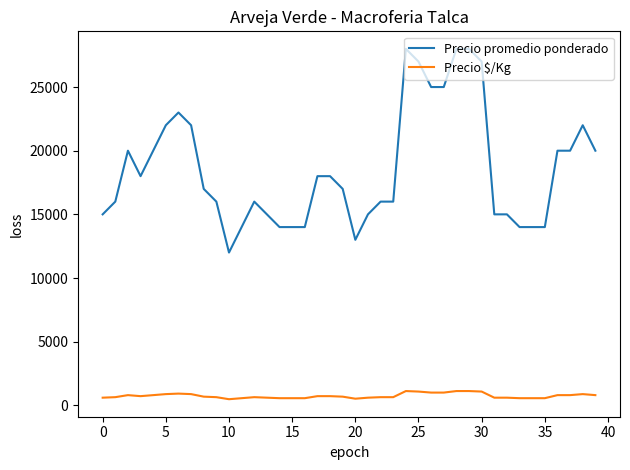

List the series in order of their overall mean, lowest first.

Precio $/Kg, Precio promedio ponderado